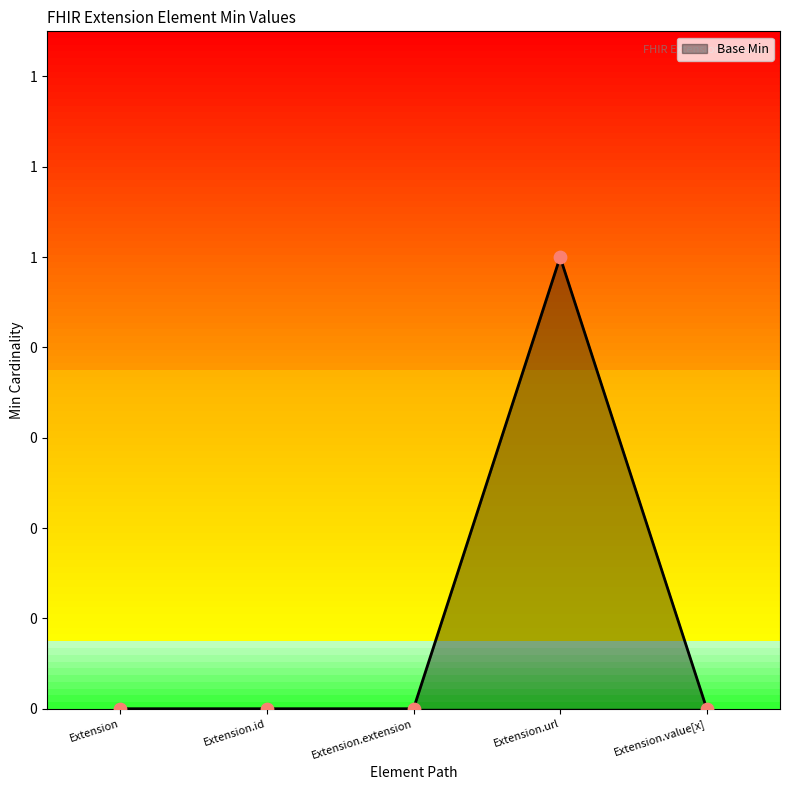

What is the change in value from Extension to Extension.url?

+1